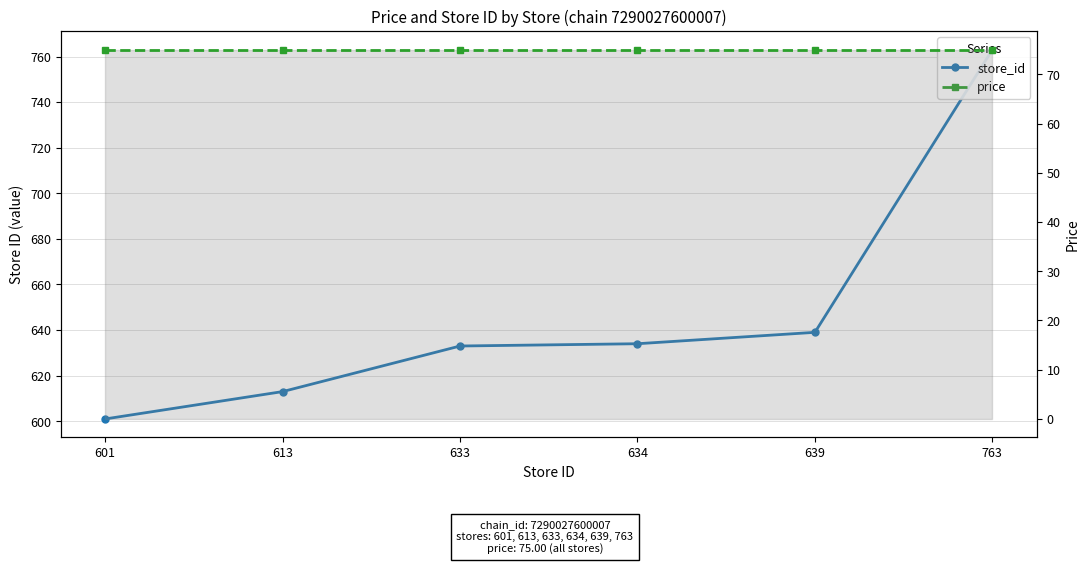

True or false: price has more than 2 points higher than both neighbors.

False